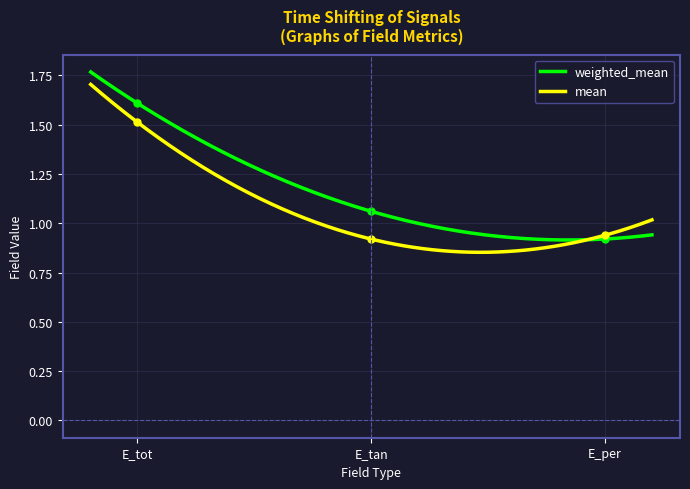

Between E_tan and E_per, which is larger?

E_tan